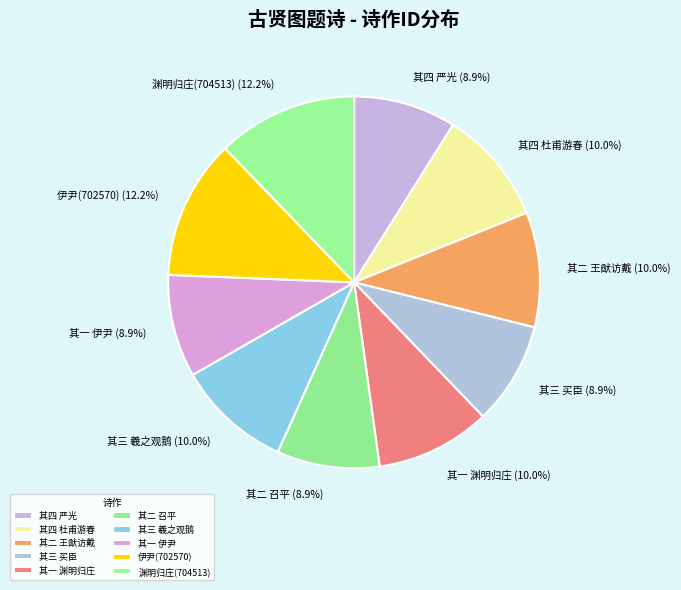

Count the number of slices in the pie.

10